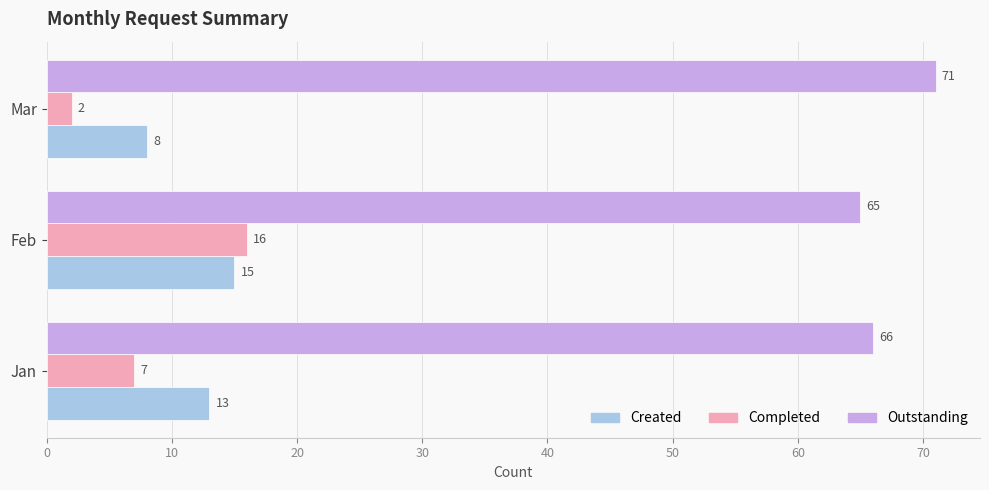

At which category is the sum across all series the highest?

Feb